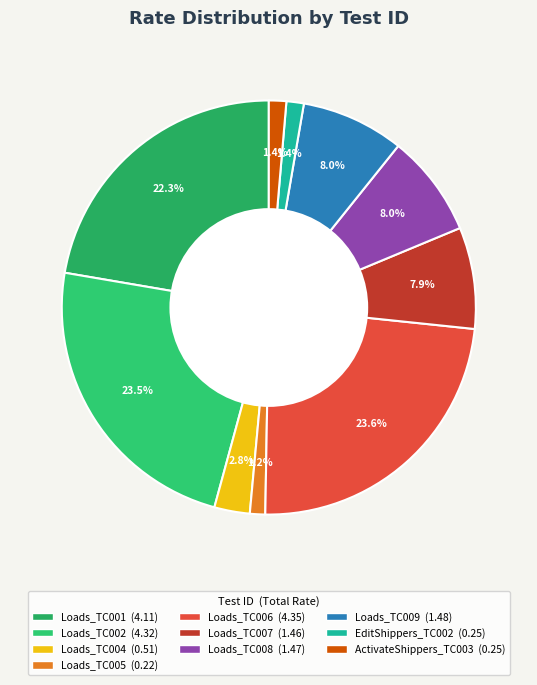

Which category has the smallest portion of the pie?

Loads_TC005